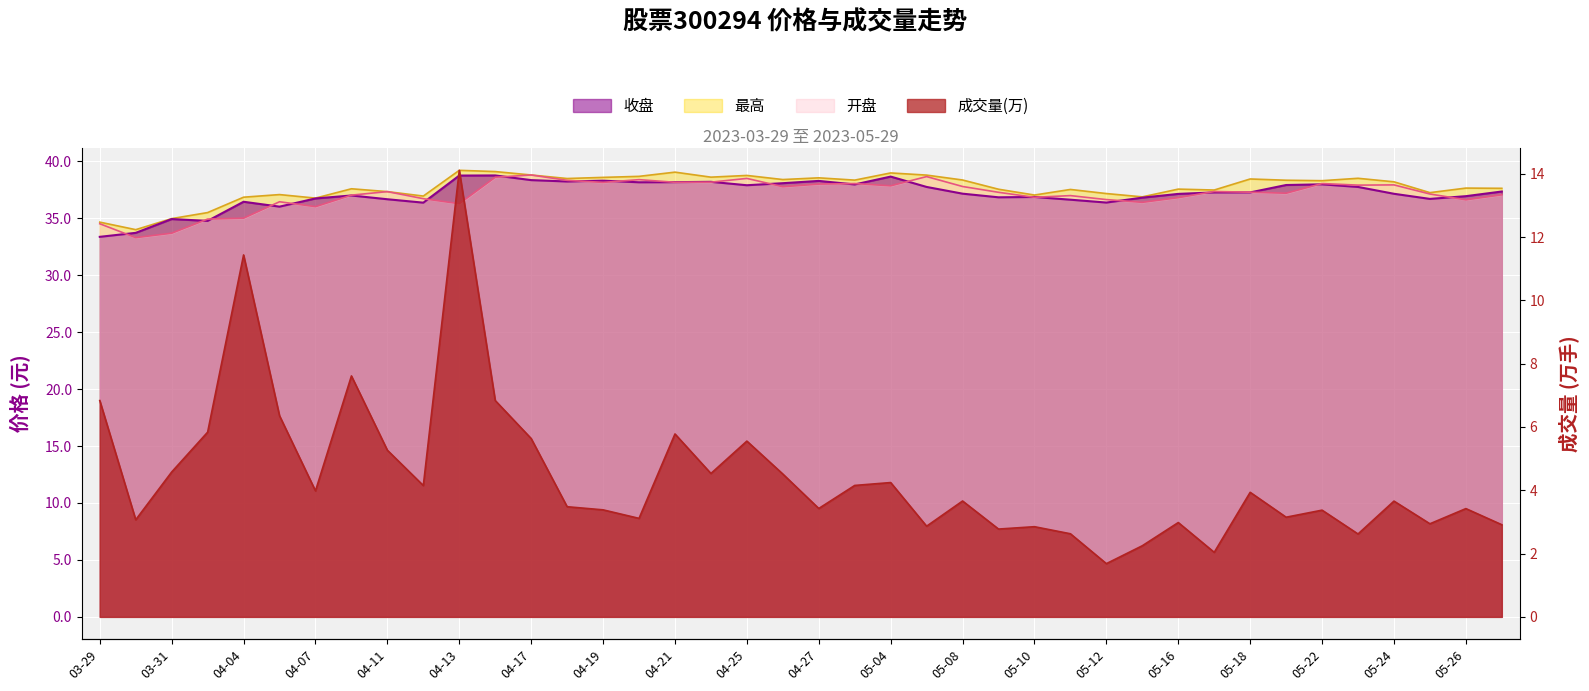

At which category is the sum across all series the highest?

04-13